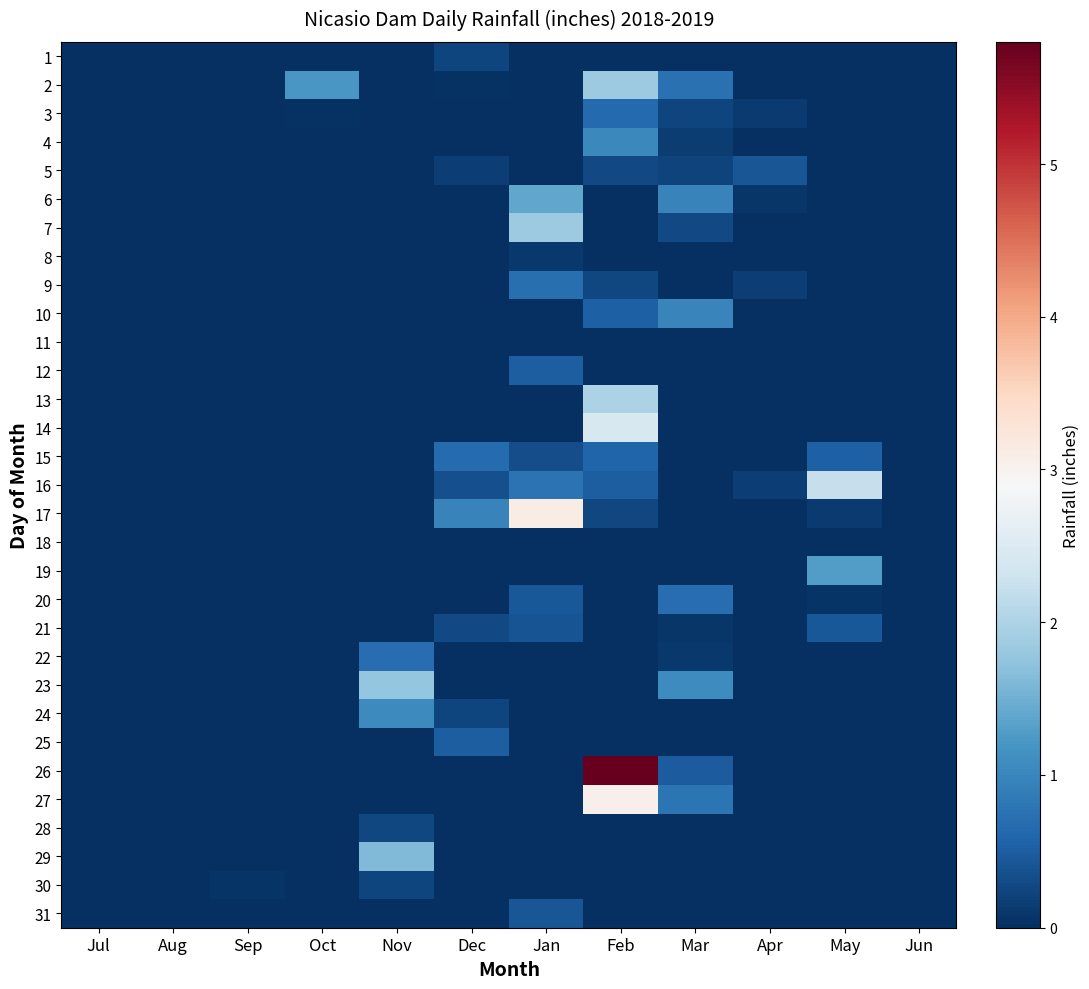

Reading right to left, transcribe all the data shown in this chart.

1: Jun=0.0	May=0.0	Apr=0.0	Mar=0.0	Feb=0.0	Jan=0.0	Dec=0.2	Nov=0.0	Oct=0.0	Sep=0.0	Aug=0.0	Jul=0.0
2: Jun=0.0	May=0.0	Apr=0.0	Mar=0.7	Feb=1.9	Jan=0.0	Dec=0.0	Nov=0.0	Oct=1.2	Sep=0.0	Aug=0.0	Jul=0.0
3: Jun=0.0	May=0.0	Apr=0.1	Mar=0.2	Feb=0.7	Jan=0.0	Dec=0.0	Nov=0.0	Oct=0.0	Sep=0.0	Aug=0.0	Jul=0.0
4: Jun=0.0	May=0.0	Apr=0.0	Mar=0.1	Feb=1.0	Jan=0.0	Dec=0.0	Nov=0.0	Oct=0.0	Sep=0.0	Aug=0.0	Jul=0.0
5: Jun=0.0	May=0.0	Apr=0.4	Mar=0.2	Feb=0.3	Jan=0.0	Dec=0.2	Nov=0.0	Oct=0.0	Sep=0.0	Aug=0.0	Jul=0.0
6: Jun=0.0	May=0.0	Apr=0.1	Mar=1.0	Feb=0.0	Jan=1.4	Dec=0.0	Nov=0.0	Oct=0.0	Sep=0.0	Aug=0.0	Jul=0.0
7: Jun=0.0	May=0.0	Apr=0.0	Mar=0.3	Feb=0.0	Jan=1.9	Dec=0.0	Nov=0.0	Oct=0.0	Sep=0.0	Aug=0.0	Jul=0.0
8: Jun=0.0	May=0.0	Apr=0.0	Mar=0.0	Feb=0.0	Jan=0.1	Dec=0.0	Nov=0.0	Oct=0.0	Sep=0.0	Aug=0.0	Jul=0.0
9: Jun=0.0	May=0.0	Apr=0.2	Mar=0.0	Feb=0.3	Jan=0.7	Dec=0.0	Nov=0.0	Oct=0.0	Sep=0.0	Aug=0.0	Jul=0.0
10: Jun=0.0	May=0.0	Apr=0.0	Mar=1.0	Feb=0.5	Jan=0.0	Dec=0.0	Nov=0.0	Oct=0.0	Sep=0.0	Aug=0.0	Jul=0.0
11: Jun=0.0	May=0.0	Apr=0.0	Mar=0.0	Feb=0.0	Jan=0.0	Dec=0.0	Nov=0.0	Oct=0.0	Sep=0.0	Aug=0.0	Jul=0.0
12: Jun=0.0	May=0.0	Apr=0.0	Mar=0.0	Feb=0.0	Jan=0.5	Dec=0.0	Nov=0.0	Oct=0.0	Sep=0.0	Aug=0.0	Jul=0.0
13: Jun=0.0	May=0.0	Apr=0.0	Mar=0.0	Feb=2.0	Jan=0.0	Dec=0.0	Nov=0.0	Oct=0.0	Sep=0.0	Aug=0.0	Jul=0.0
14: Jun=0.0	May=0.0	Apr=0.0	Mar=0.0	Feb=2.4	Jan=0.0	Dec=0.0	Nov=0.0	Oct=0.0	Sep=0.0	Aug=0.0	Jul=0.0
15: Jun=0.0	May=0.5	Apr=0.0	Mar=0.0	Feb=0.6	Jan=0.3	Dec=0.7	Nov=0.0	Oct=0.0	Sep=0.0	Aug=0.0	Jul=0.0
16: Jun=0.0	May=2.2	Apr=0.2	Mar=0.0	Feb=0.5	Jan=0.8	Dec=0.4	Nov=0.0	Oct=0.0	Sep=0.0	Aug=0.0	Jul=0.0
17: Jun=0.0	May=0.1	Apr=0.0	Mar=0.0	Feb=0.3	Jan=3.1	Dec=1.0	Nov=0.0	Oct=0.0	Sep=0.0	Aug=0.0	Jul=0.0
18: Jun=0.0	May=0.0	Apr=0.0	Mar=0.0	Feb=0.0	Jan=0.0	Dec=0.0	Nov=0.0	Oct=0.0	Sep=0.0	Aug=0.0	Jul=0.0
19: Jun=0.0	May=1.3	Apr=0.0	Mar=0.0	Feb=0.0	Jan=0.0	Dec=0.0	Nov=0.0	Oct=0.0	Sep=0.0	Aug=0.0	Jul=0.0
20: Jun=0.0	May=0.1	Apr=0.0	Mar=0.7	Feb=0.0	Jan=0.4	Dec=0.0	Nov=0.0	Oct=0.0	Sep=0.0	Aug=0.0	Jul=0.0
21: Jun=0.0	May=0.5	Apr=0.0	Mar=0.1	Feb=0.0	Jan=0.4	Dec=0.3	Nov=0.0	Oct=0.0	Sep=0.0	Aug=0.0	Jul=0.0
22: Jun=0.0	May=0.0	Apr=0.0	Mar=0.1	Feb=0.0	Jan=0.0	Dec=0.0	Nov=0.7	Oct=0.0	Sep=0.0	Aug=0.0	Jul=0.0
23: Jun=0.0	May=0.0	Apr=0.0	Mar=1.1	Feb=0.0	Jan=0.0	Dec=0.0	Nov=1.8	Oct=0.0	Sep=0.0	Aug=0.0	Jul=0.0
24: Jun=0.0	May=0.0	Apr=0.0	Mar=0.0	Feb=0.0	Jan=0.0	Dec=0.2	Nov=1.1	Oct=0.0	Sep=0.0	Aug=0.0	Jul=0.0
25: Jun=0.0	May=0.0	Apr=0.0	Mar=0.0	Feb=0.0	Jan=0.0	Dec=0.5	Nov=0.0	Oct=0.0	Sep=0.0	Aug=0.0	Jul=0.0
26: Jun=0.0	May=0.0	Apr=0.0	Mar=0.5	Feb=5.8	Jan=0.0	Dec=0.0	Nov=0.0	Oct=0.0	Sep=0.0	Aug=0.0	Jul=0.0
27: Jun=0.0	May=0.0	Apr=0.0	Mar=0.8	Feb=3.0	Jan=0.0	Dec=0.0	Nov=0.0	Oct=0.0	Sep=0.0	Aug=0.0	Jul=0.0
28: Jun=0.0	May=0.0	Apr=0.0	Mar=0.0	Feb=0.0	Jan=0.0	Dec=0.0	Nov=0.2	Oct=0.0	Sep=0.0	Aug=0.0	Jul=0.0
29: Jun=0.0	May=0.0	Apr=0.0	Mar=0.0	Feb=0.0	Jan=0.0	Dec=0.0	Nov=1.6	Oct=0.0	Sep=0.0	Aug=0.0	Jul=0.0
30: Jun=0.0	May=0.0	Apr=0.0	Mar=0.0	Feb=0.0	Jan=0.0	Dec=0.0	Nov=0.2	Oct=0.0	Sep=0.1	Aug=0.0	Jul=0.0
31: Jun=0.0	May=0.0	Apr=0.0	Mar=0.0	Feb=0.0	Jan=0.4	Dec=0.0	Nov=0.0	Oct=0.0	Sep=0.0	Aug=0.0	Jul=0.0